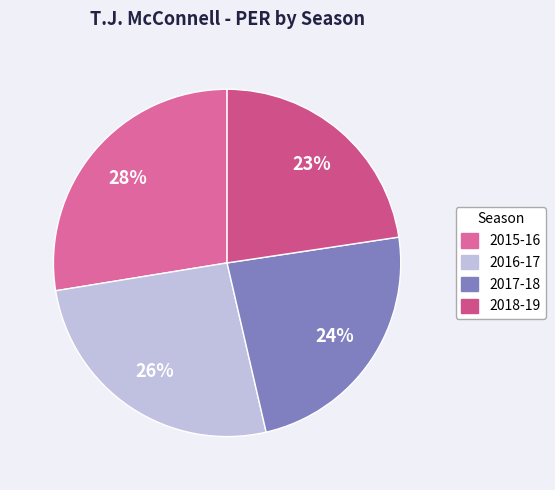

Which slice is the smallest?

2018-19